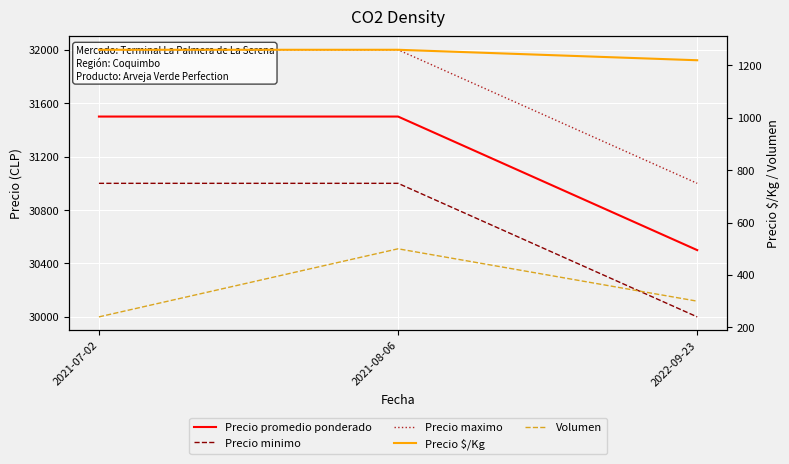

At which category is the sum across all series the highest?

2021-08-06